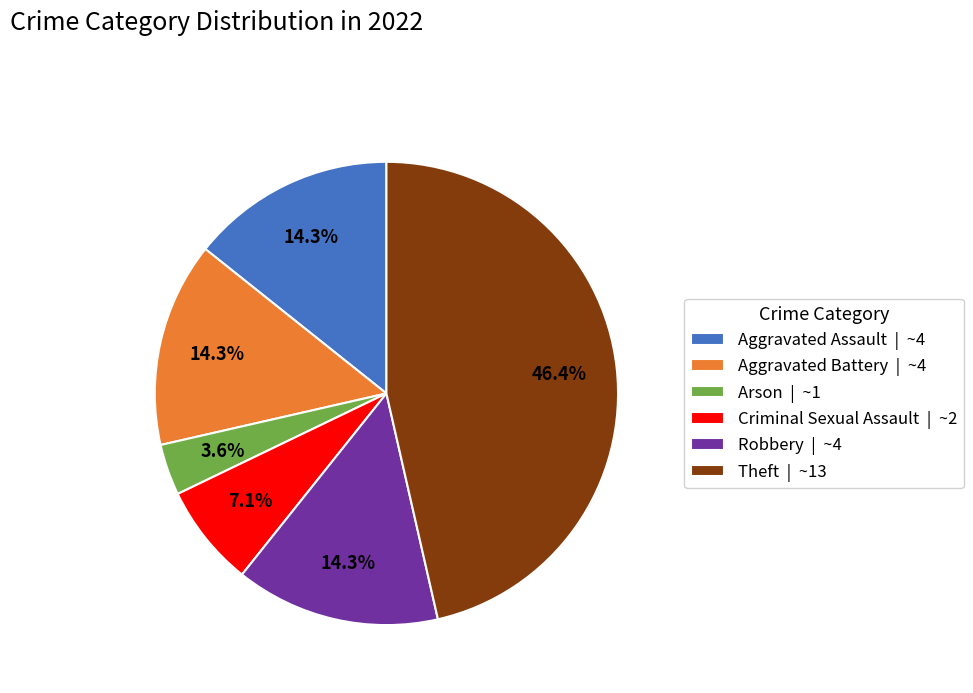

Is the sum of Aggravated Battery and Theft greater than half?

Yes